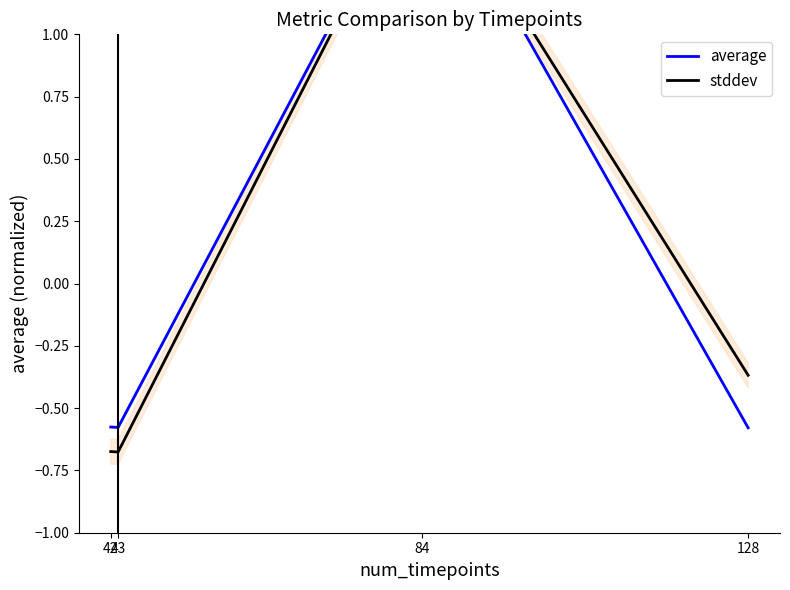

What is the smallest value displayed?

-0.7